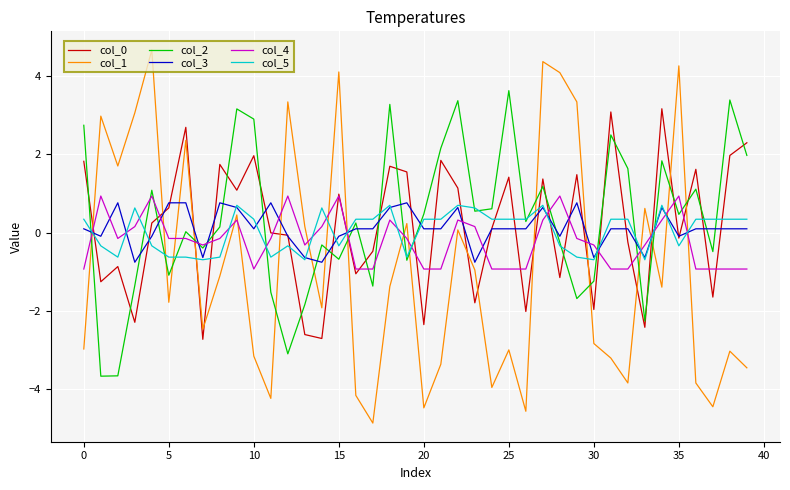

After their last crossing, which series has the higher values: col_2 or col_1?

col_2